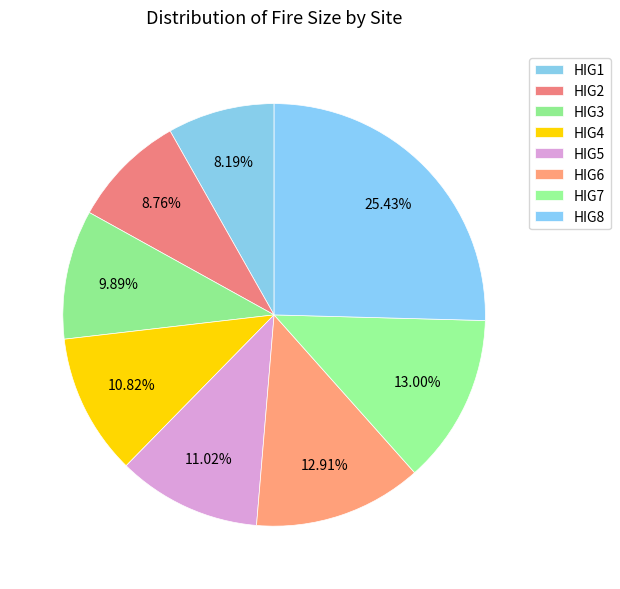

What percentage is the HIG7 slice, to the nearest percent?

13%